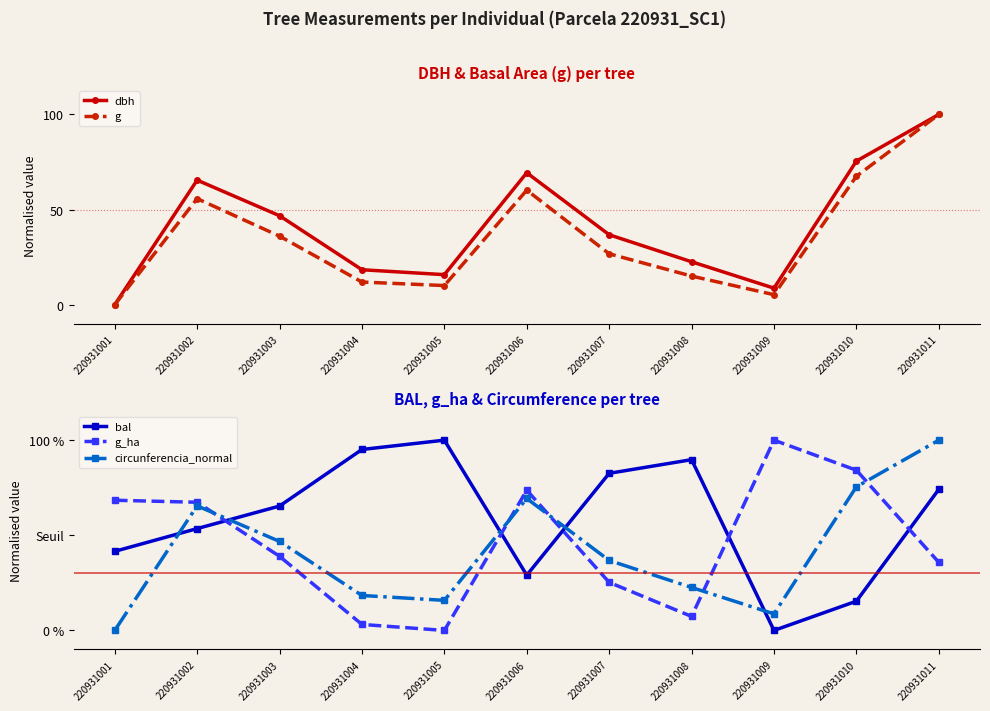

How many data points does each series have?

11